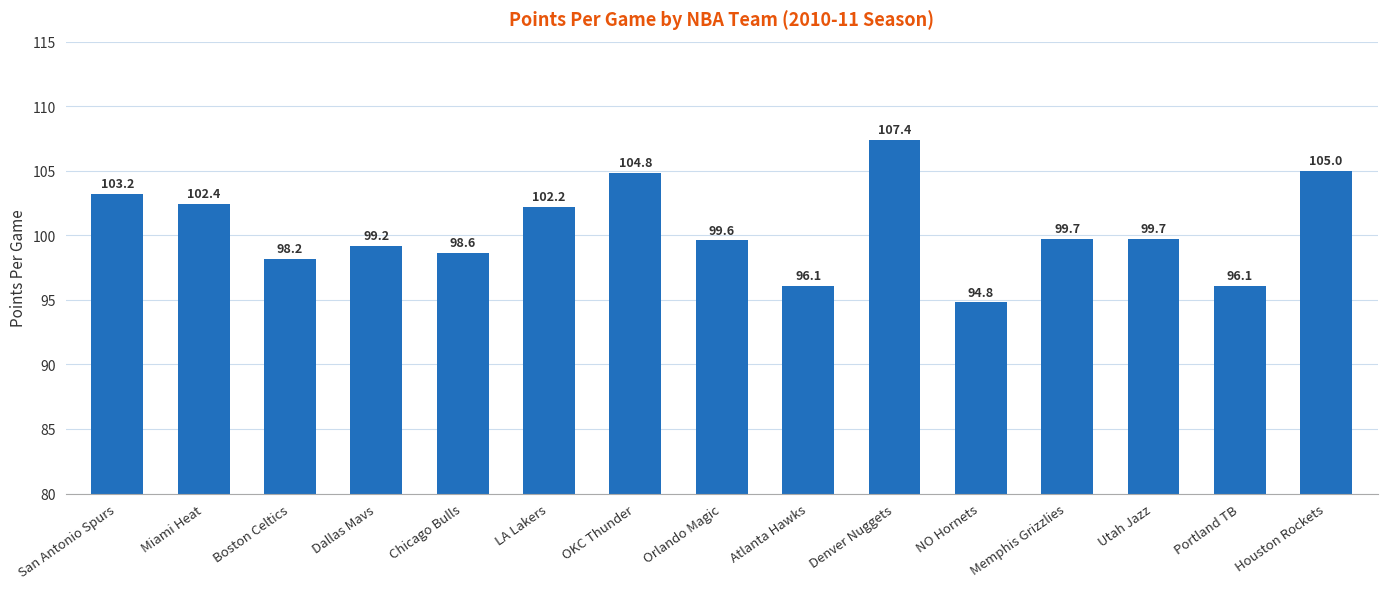

What is the difference between the values at Portland TB and Dallas Mavs?

3.1